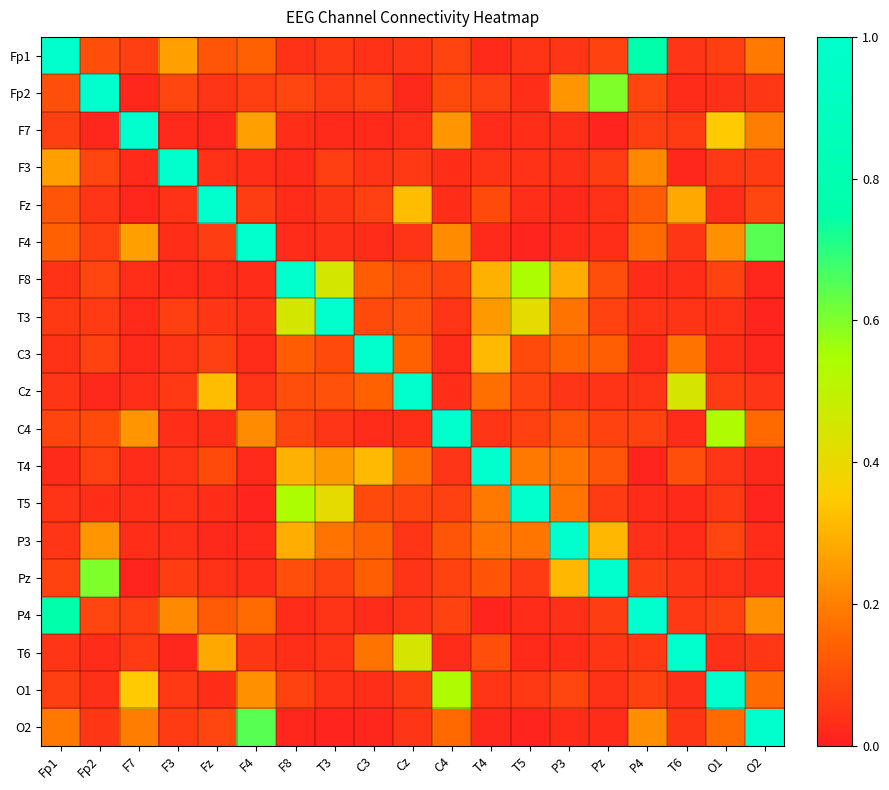

What is the maximum value shown in the chart?

1.0